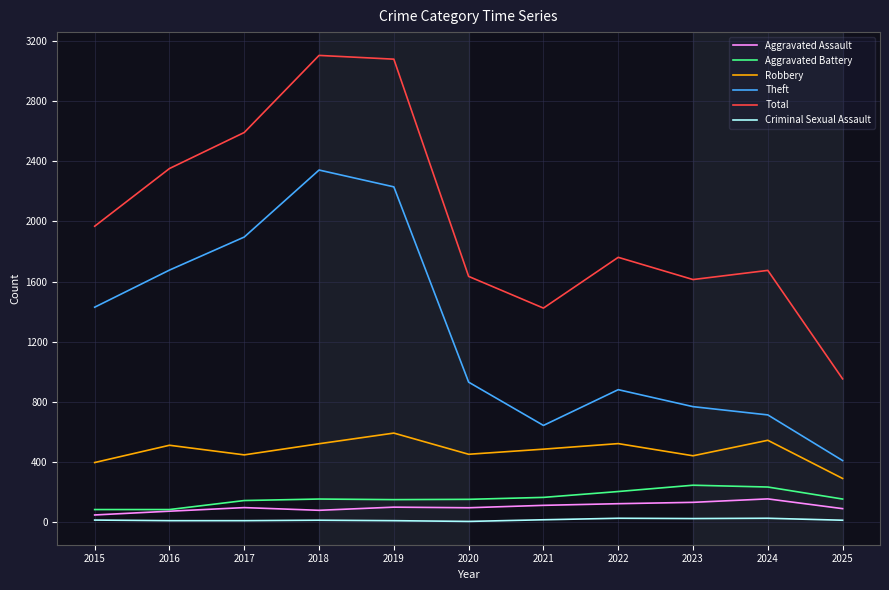

What is the highest value of the Total series?

3105